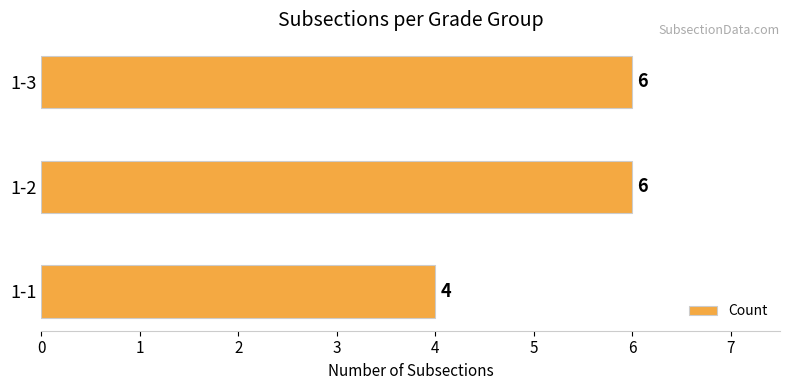

What is the sum of all values?

16